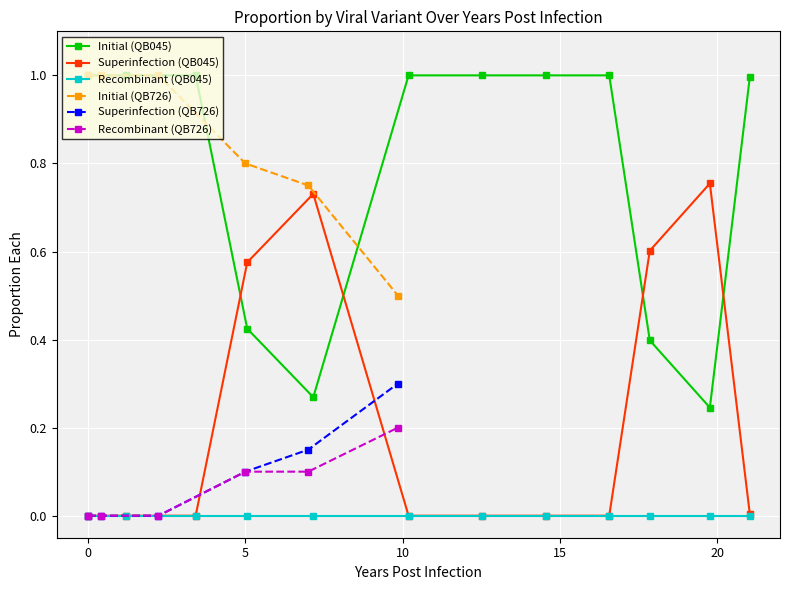

True or false: Recombinant (QB045) and Initial (QB045) cross at least once.

False